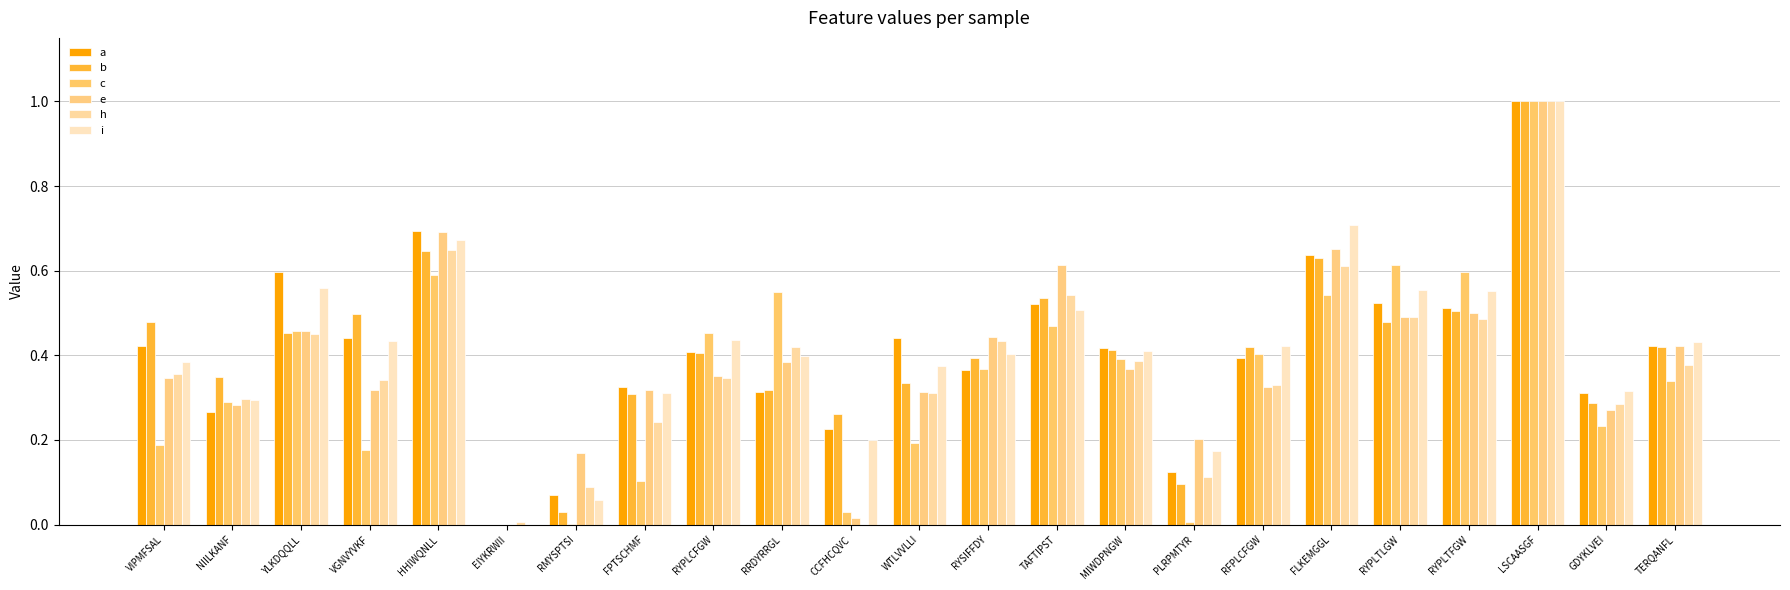

Read the c value at VGNVYVKF.

0.2